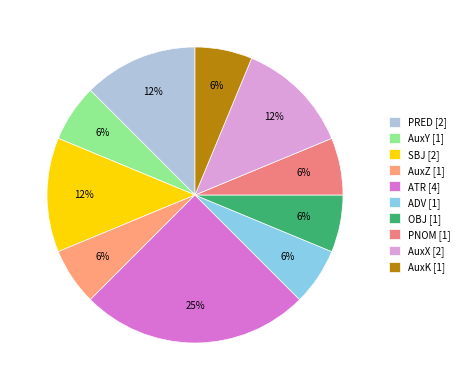

What percentage is the OBJ slice, to the nearest percent?

6%